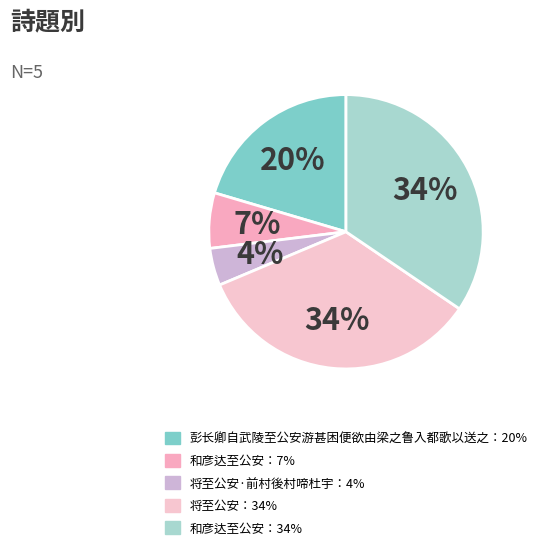

What is the largest slice in the pie chart?

和彦达至公安